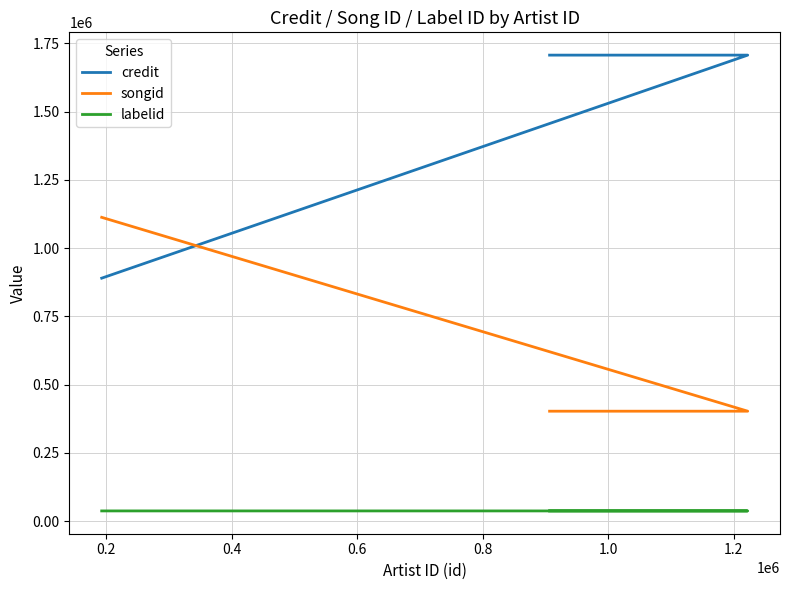

Does the chart have visible grid lines?

Yes